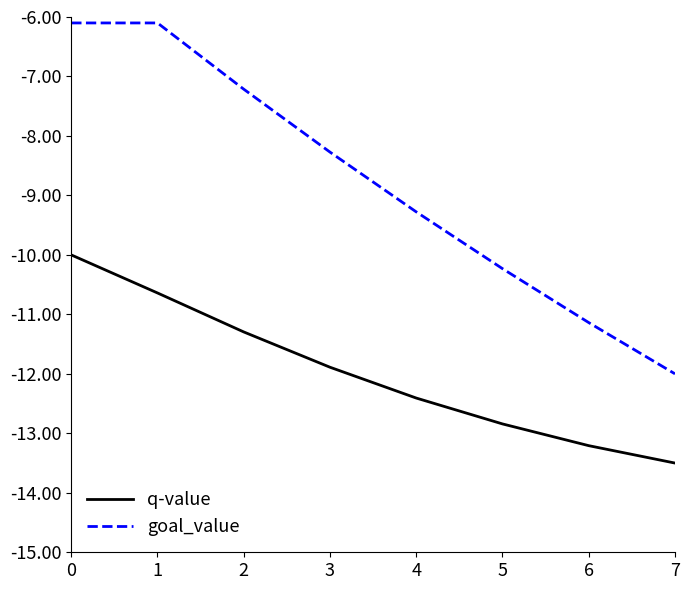

The value of q-value at 6 is -13.2. True or false?

True